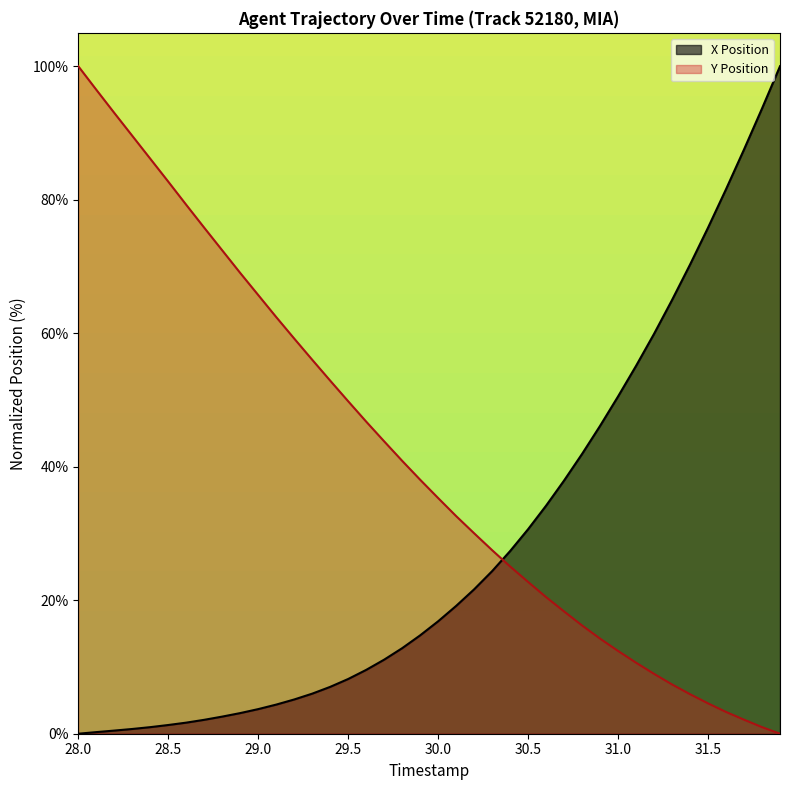

What is the total value across all series at 30.4?

52.4